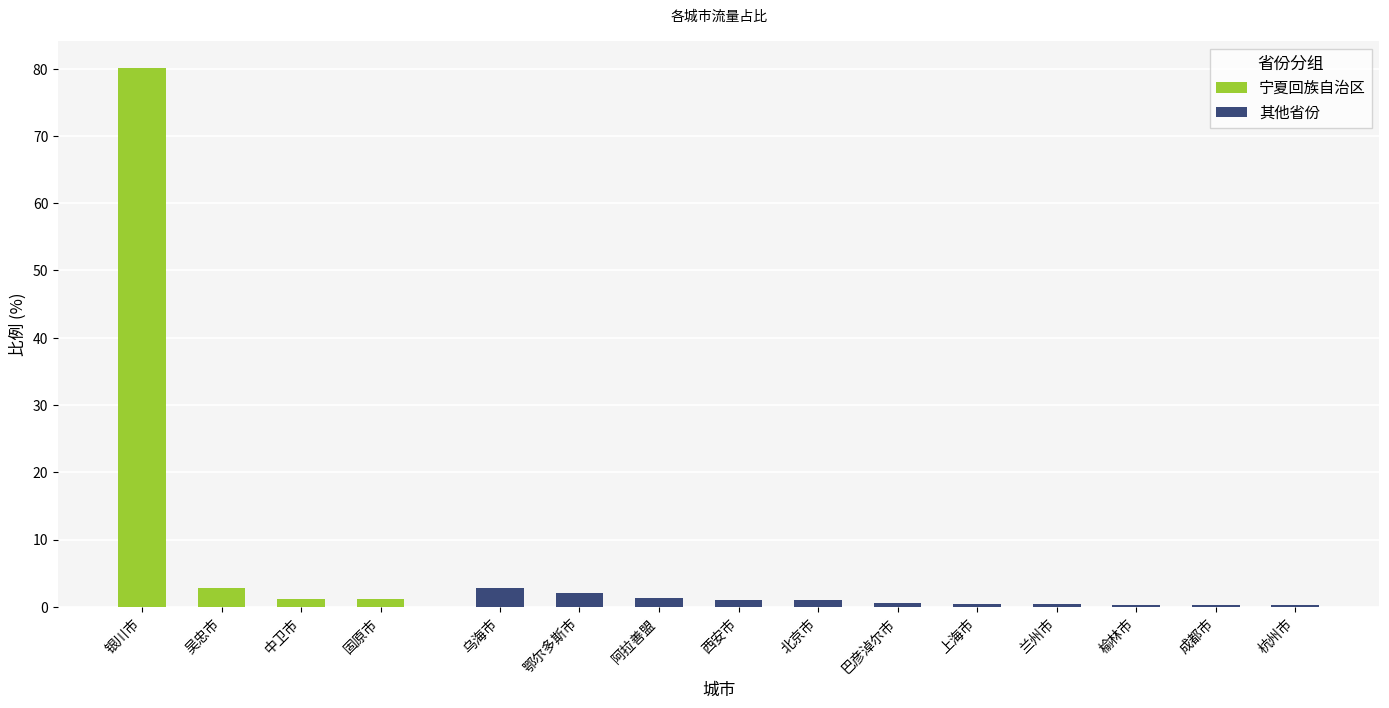

List the labels in order of value, largest first.

银川市, 吴忠市, 乌海市, 鄂尔多斯市, 阿拉善盟, 中卫市, 固原市, 西安市, 北京市, 巴彦淖尔市, 上海市, 兰州市, 榆林市, 成都市, 杭州市